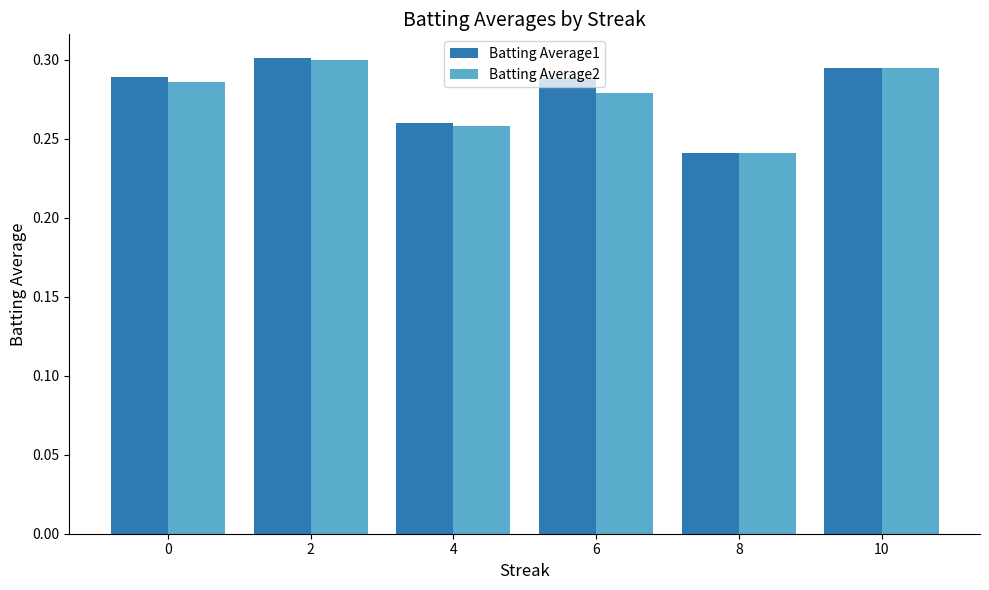

At which label is Batting Average2 closest to 0?

8